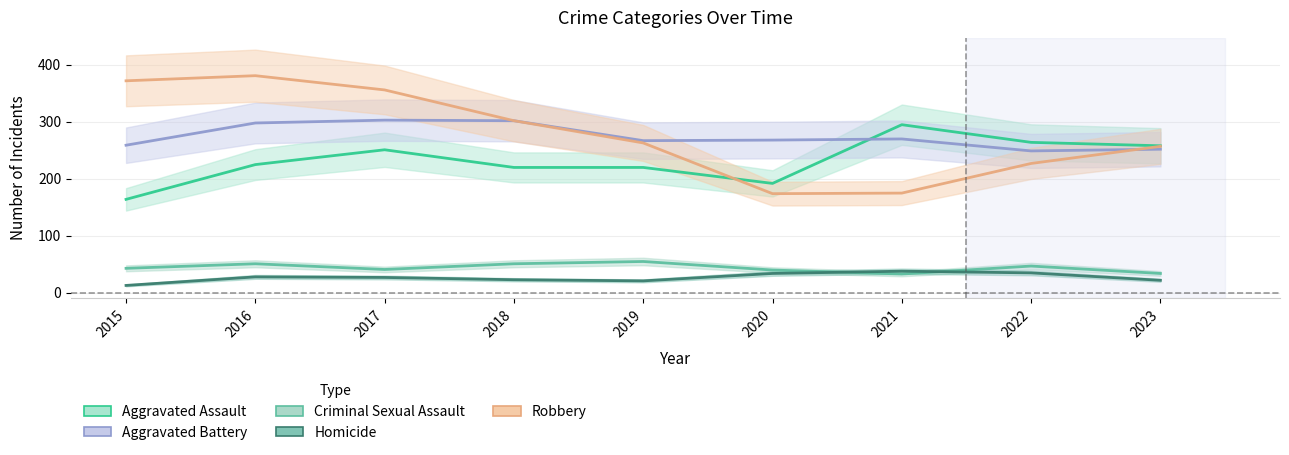

True or false: Aggravated Battery and Robbery cross at least once.

True